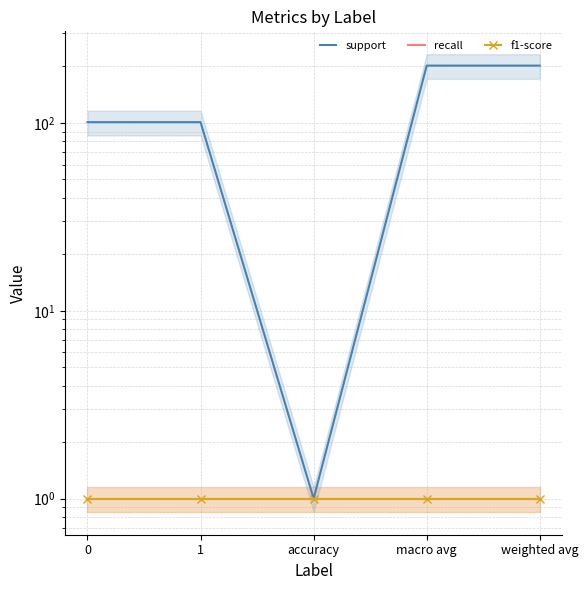

Count the number of categories in the chart.

5